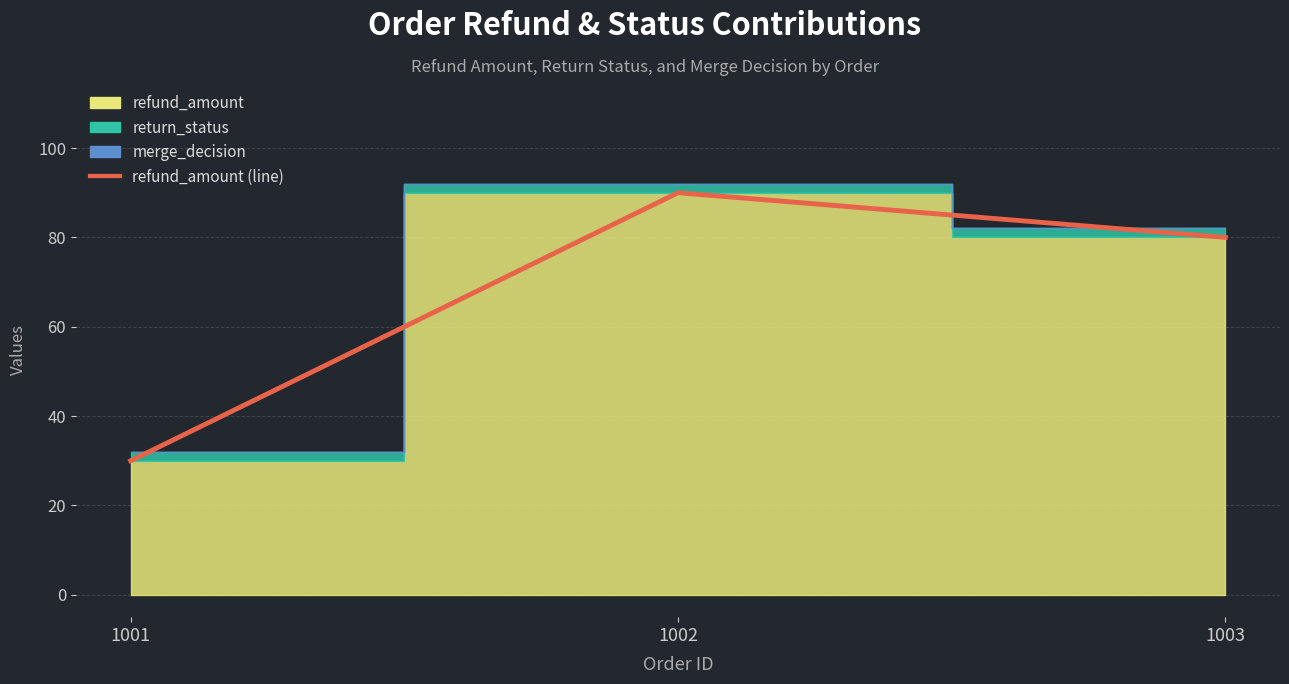

Between 1001 and 1003, which is larger?

1003